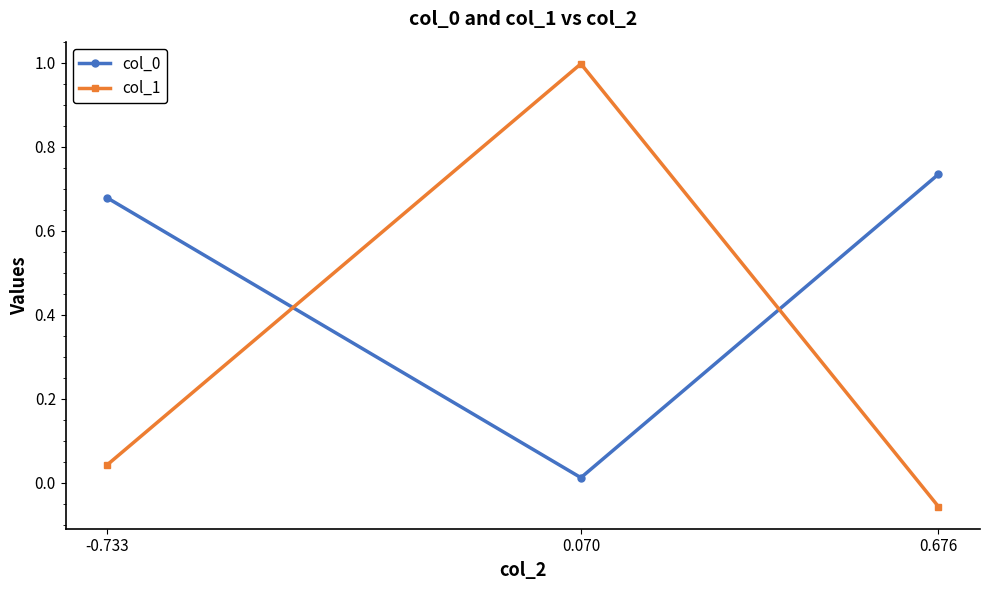

What is the label of the 1st point from the left?

-0.733